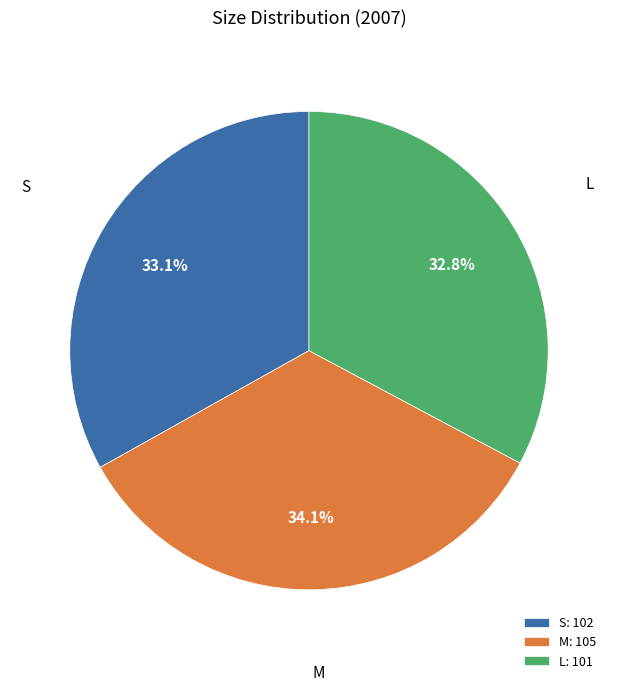

What is the ratio of the value at S to the value at L?

1.0